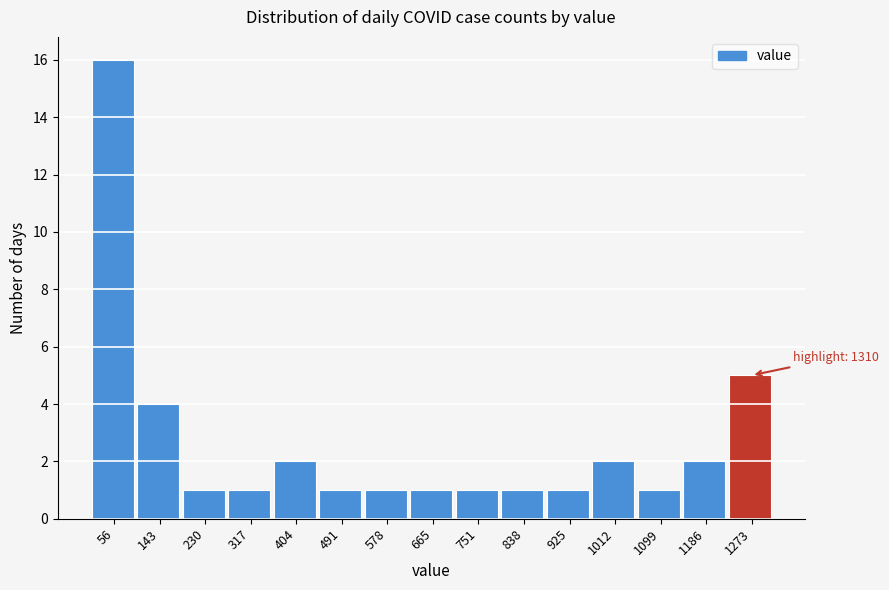

Which range on the x-axis has the tallest bar?

10 to 100